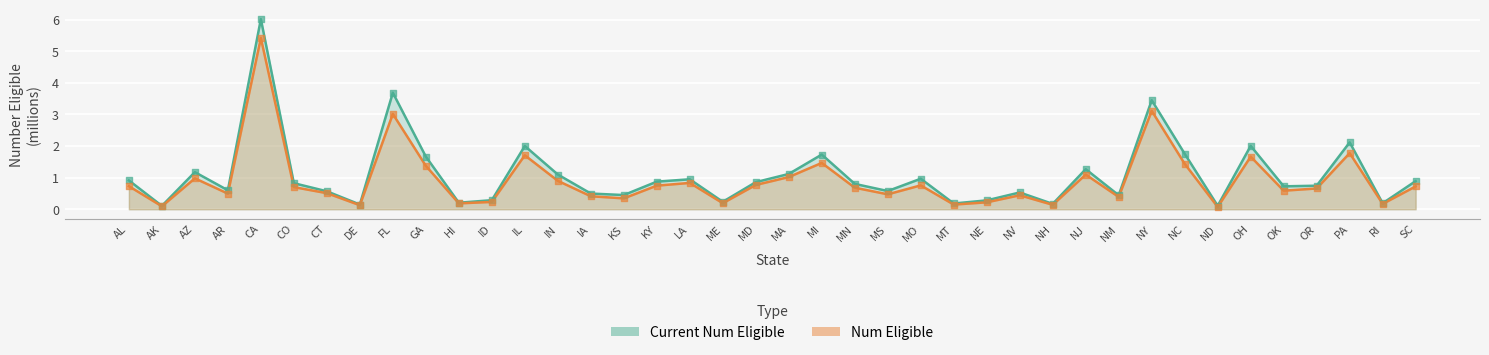

Which series has the widest spread of Y values?

Current Num Eligible